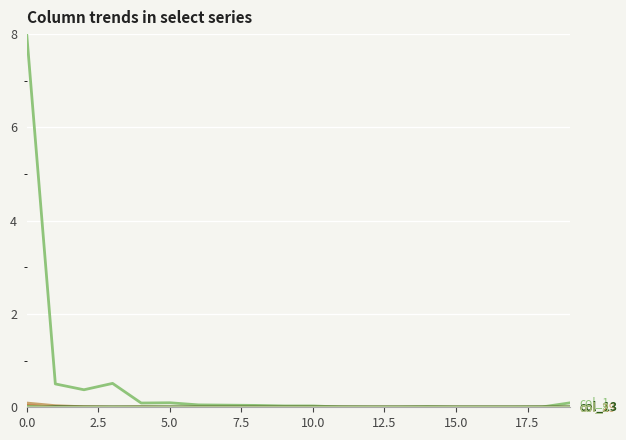

How many lines are shown in the chart?

6